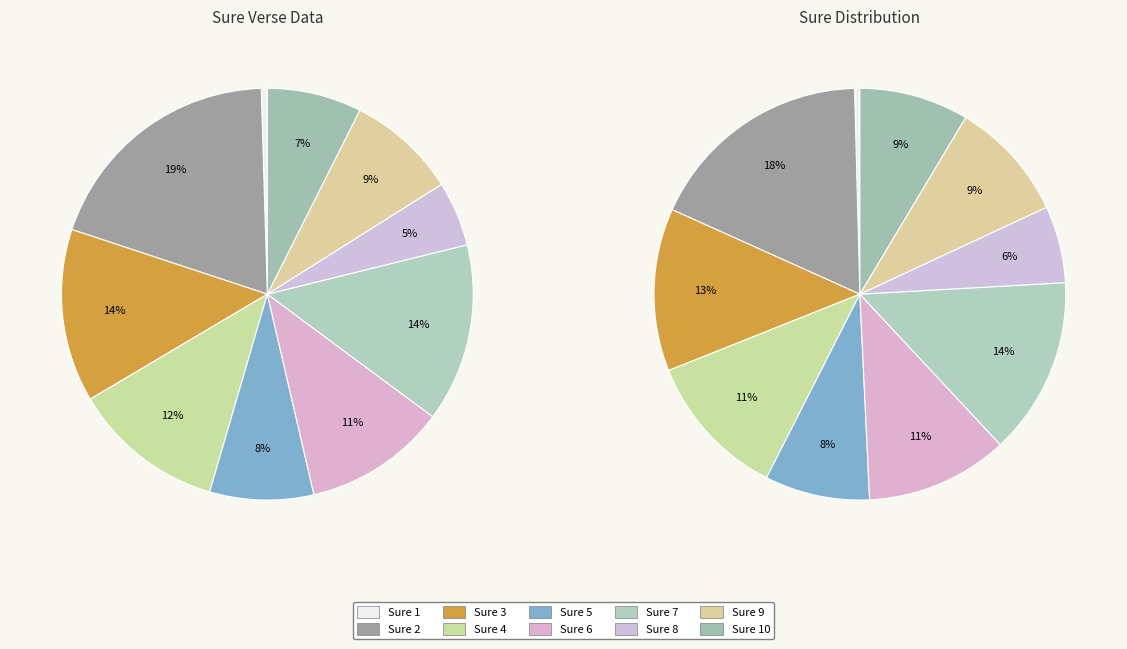

True or false: 2 accounts for 19% of the total.

True